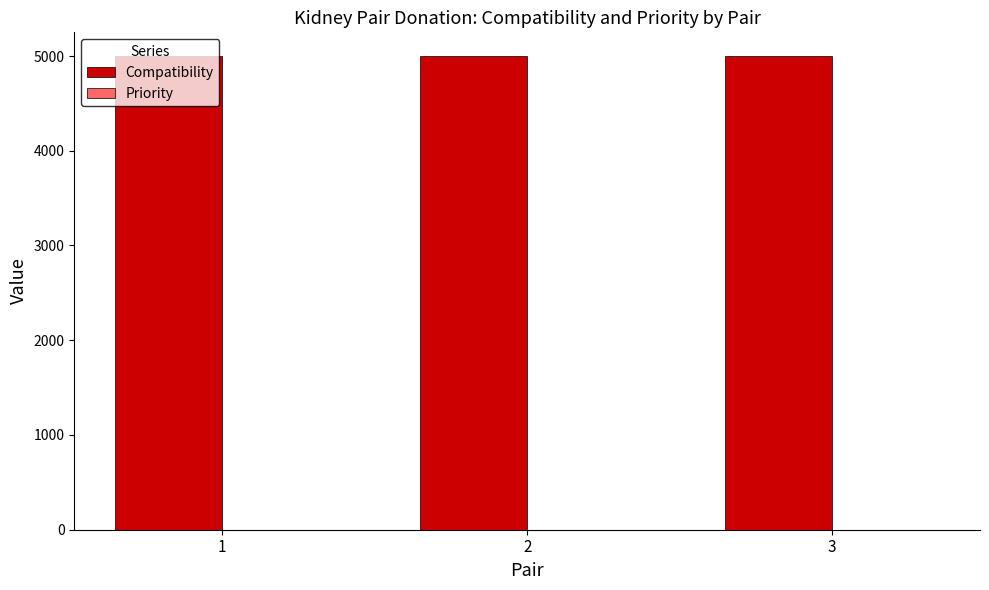

The value of Compatibility at 1 is 5000. True or false?

True